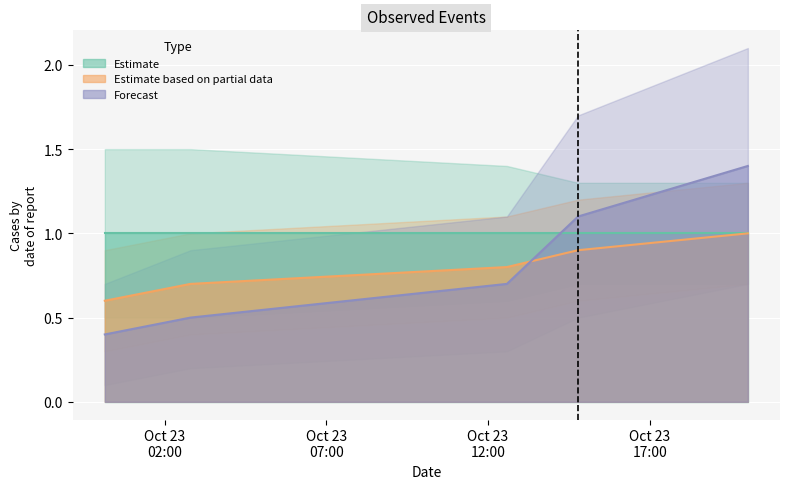

At which label does Estimate based on partial data reach its minimum?

2019-10-23 00:09:00